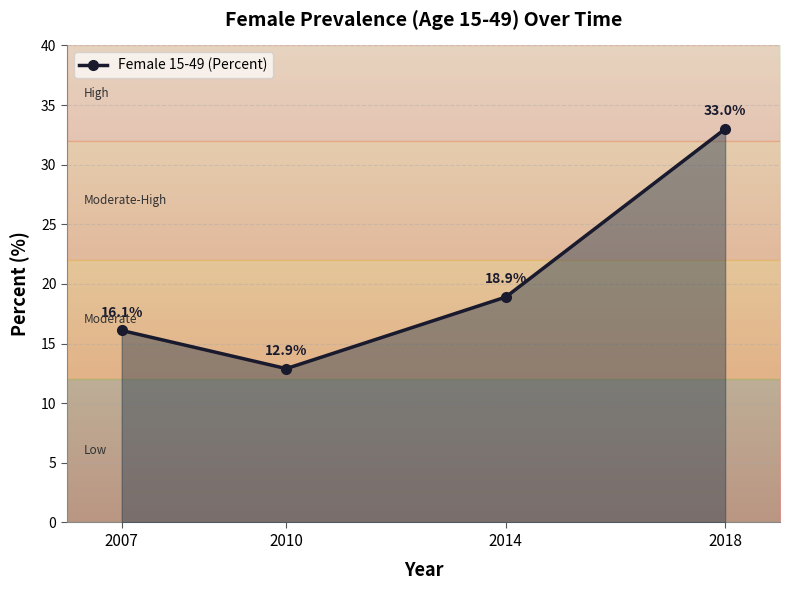

The value at 2007 is 16.1. True or false?

True